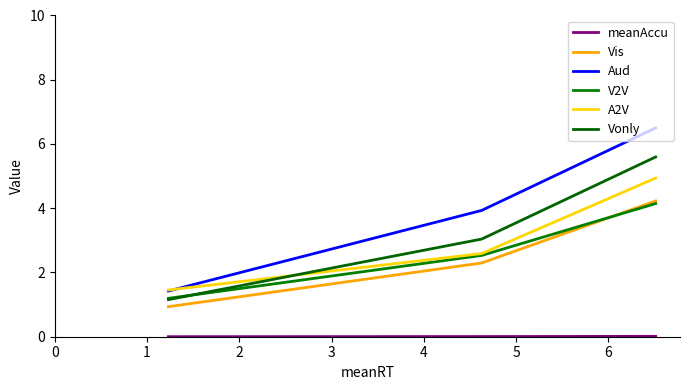

What is the sum of all V2V values?

7.9